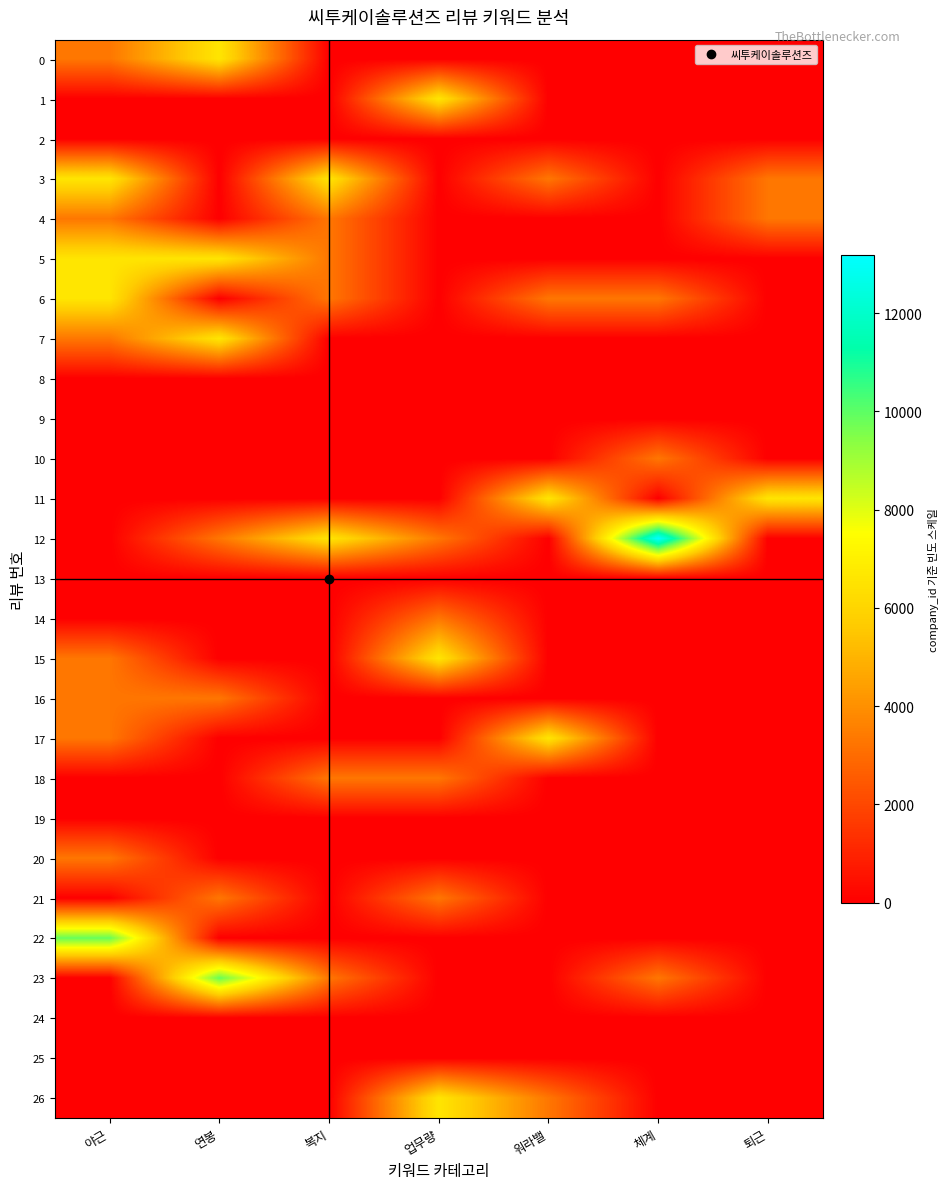

Which series has the largest total across all categories?

12